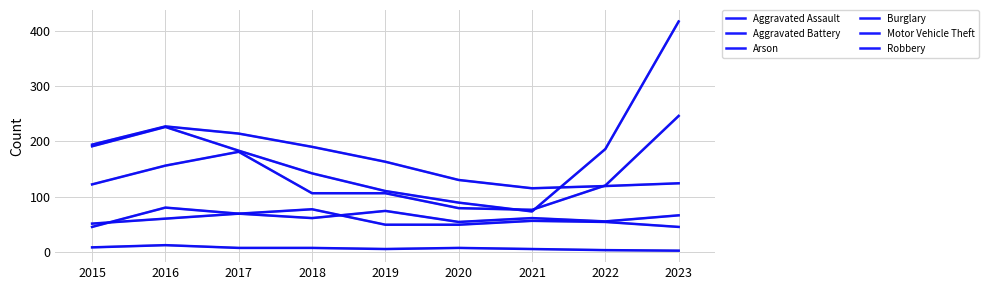

Reading right to left, extract all data points from this chart.

Aggravated Assault: 66	55	61	54	74	61	69	80	45
Aggravated Battery: 45	54	56	49	49	77	69	60	51
Arson: 2	3	5	7	5	7	7	12	8
Burglary: 124	119	115	130	163	190	214	227	194
Motor Vehicle Theft: 417	186	73	89	110	142	183	226	191
Robbery: 246	120	76	79	106	106	181	156	122